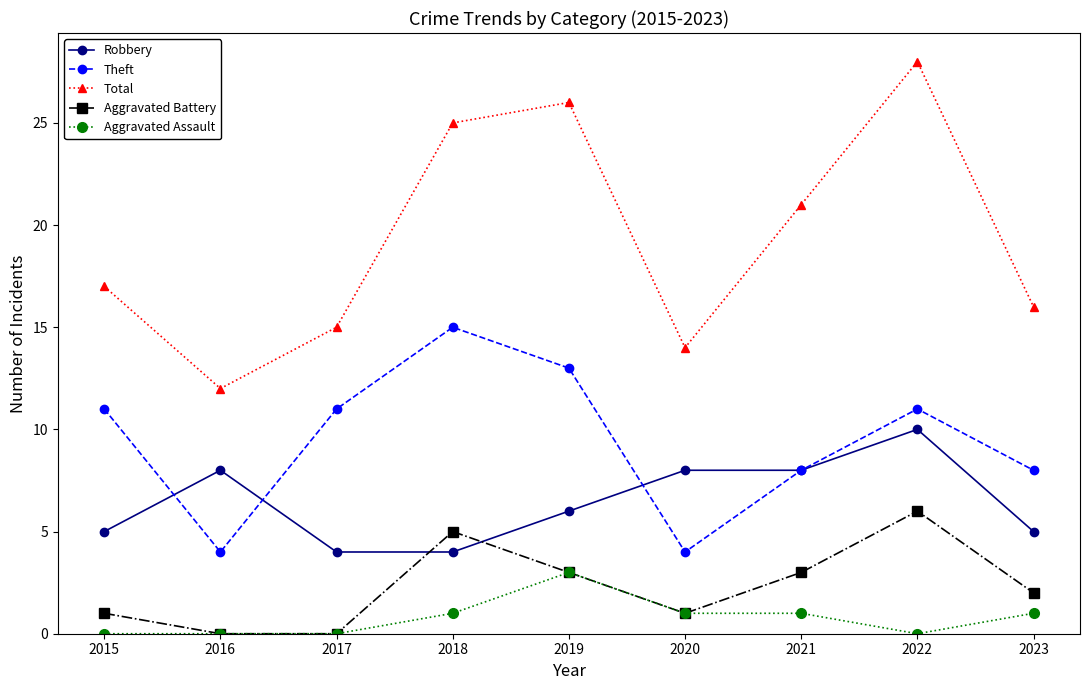

Which series has the largest range (max minus min)?

Total